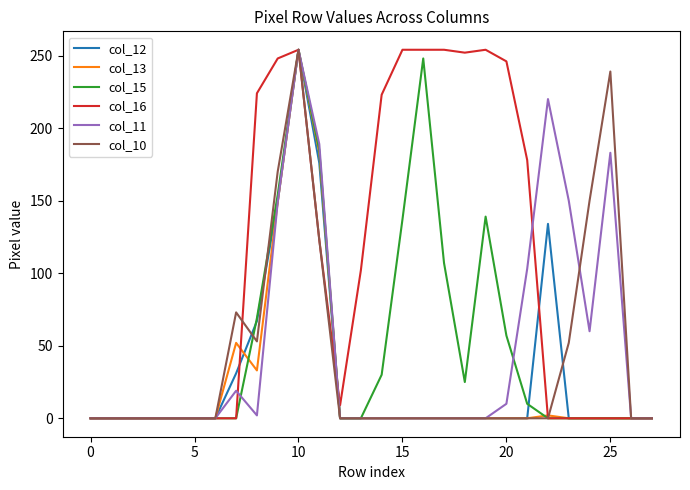

How many lines are shown in the chart?

6